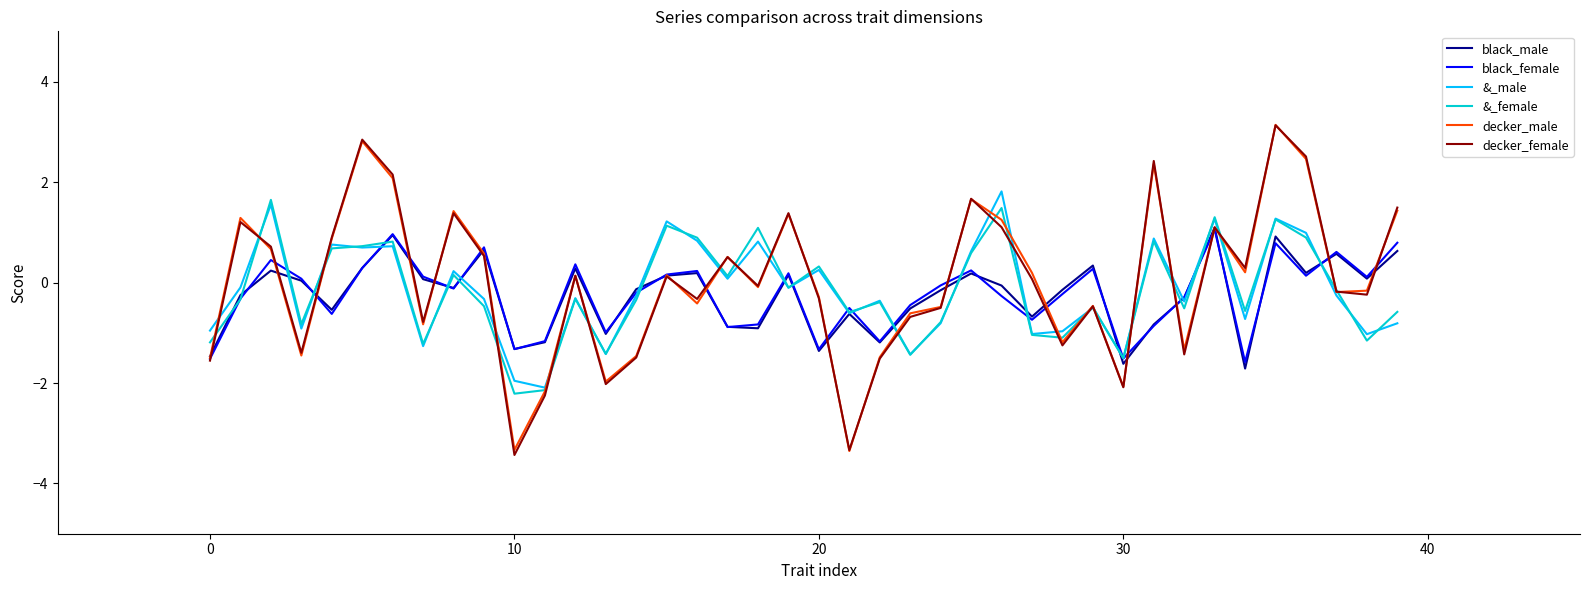

What is the lowest value of the &_male series?

-2.1